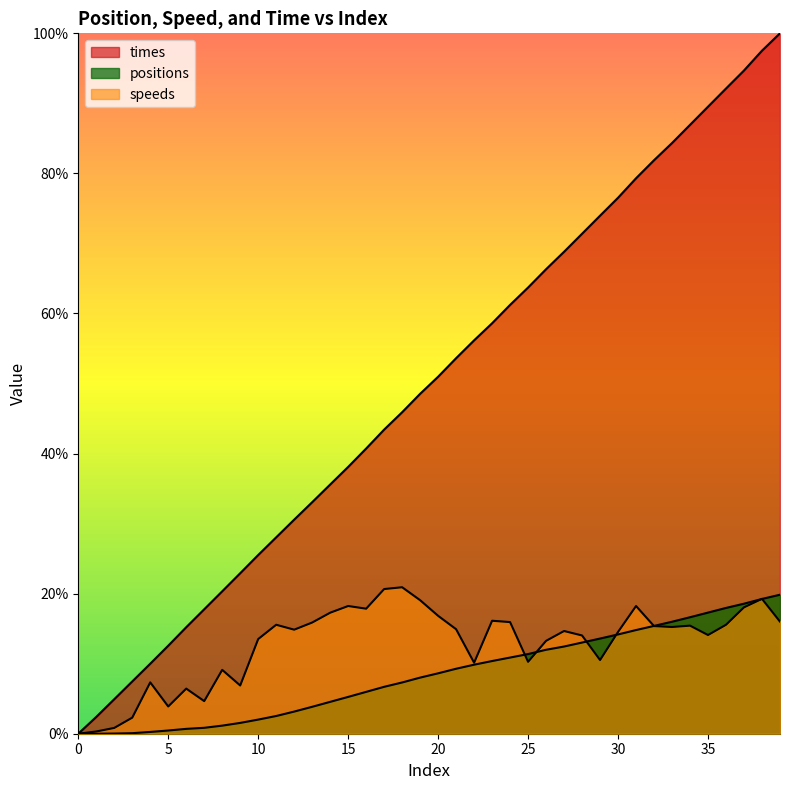

What is the value of the speeds point at the 39th from the left?

0.2